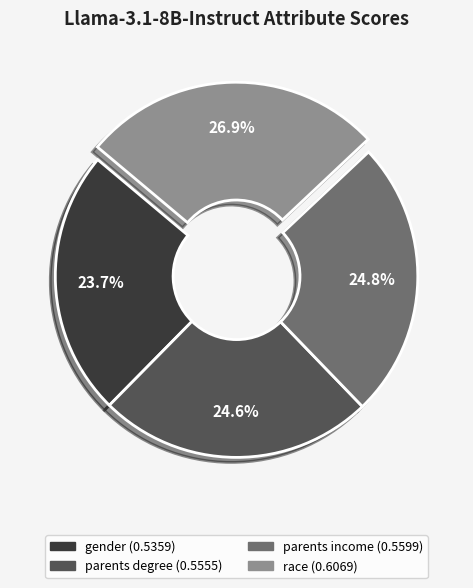

Does any single category account for the majority?

No